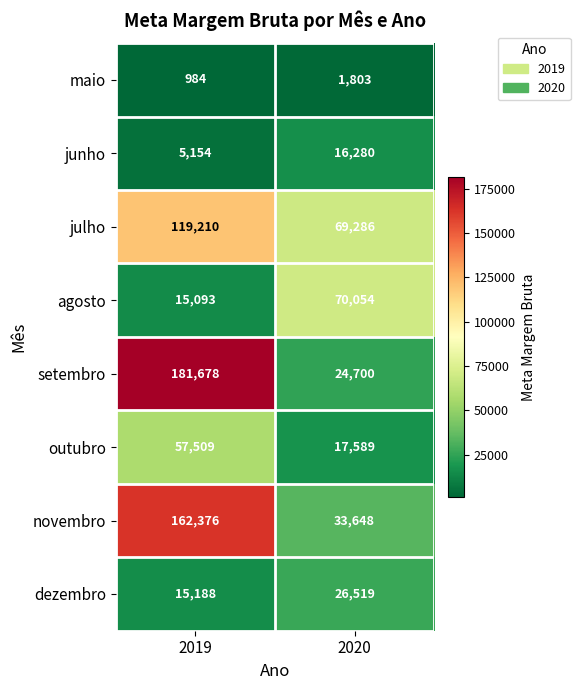

Rank the series at 2019 from highest to lowest value.

setembro, novembro, julho, outubro, dezembro, agosto, junho, maio